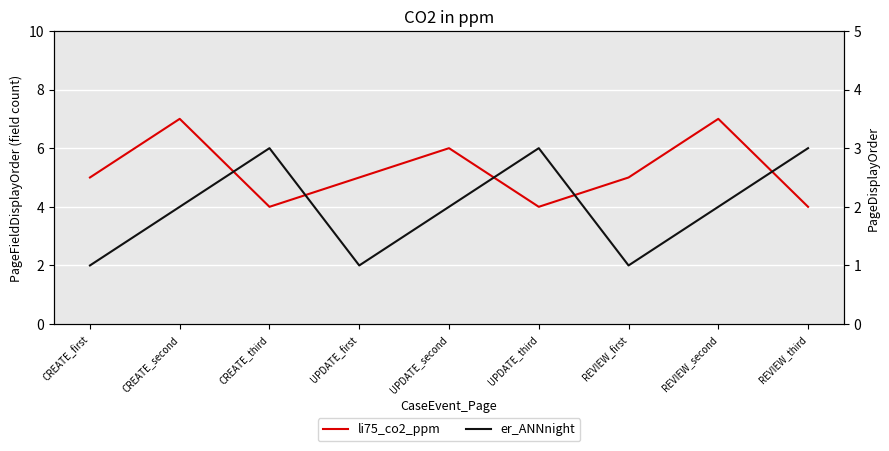

Reading right to left, what are all the values shown in this chart?

li75_co2_ppm: 4	7	5	4	6	5	4	7	5
er_ANNnight: 3	2	1	3	2	1	3	2	1